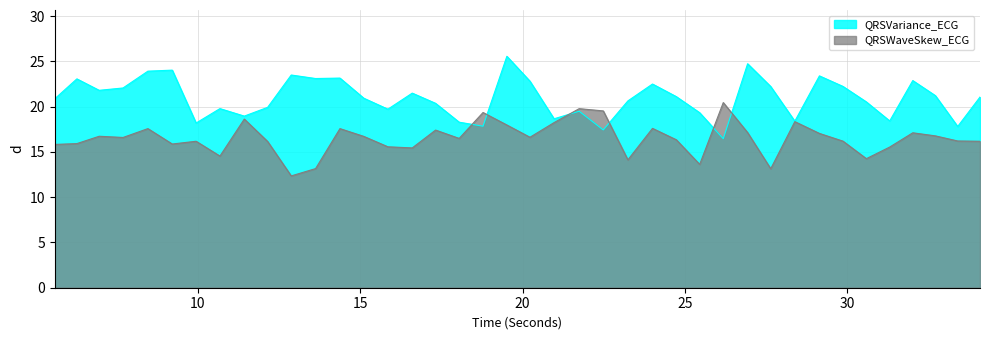

Where does the QRSWaveSkew_ECG series first go above 16?

6.9609375